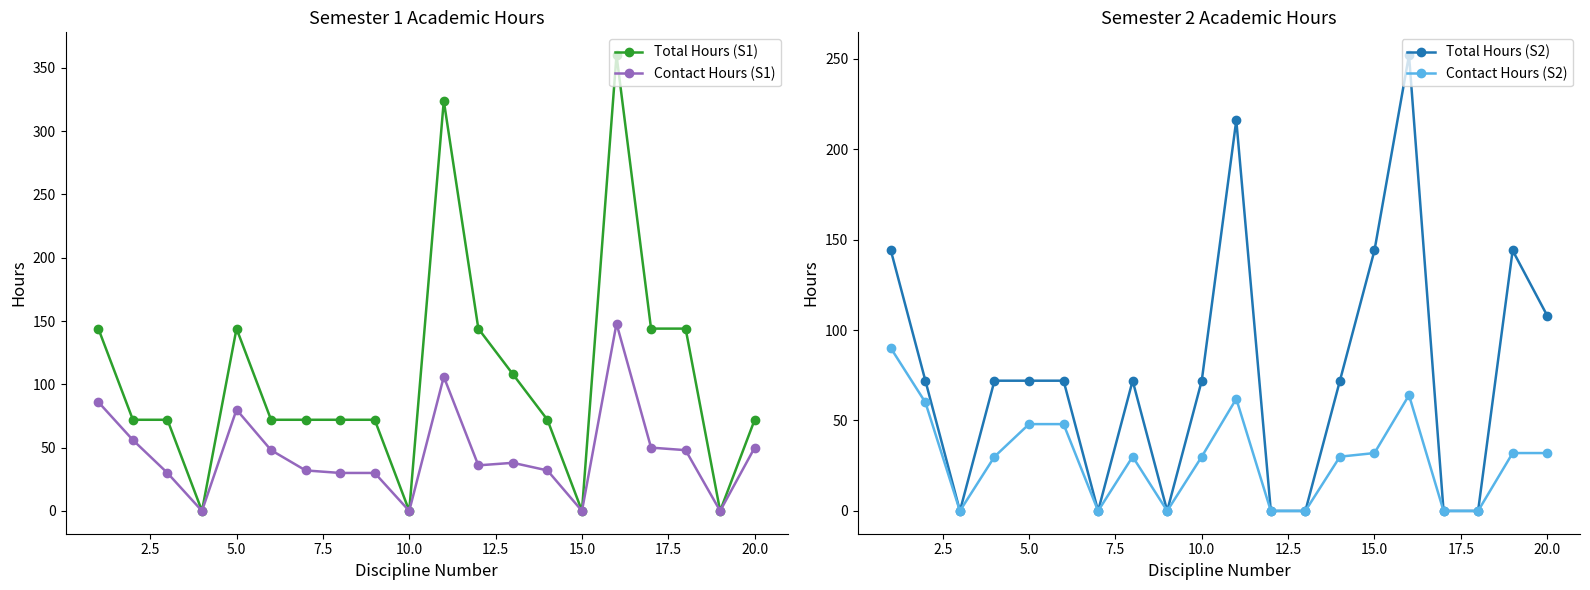

True or false: Total Hours (S1) has more than 2 points higher than both neighbors.

True